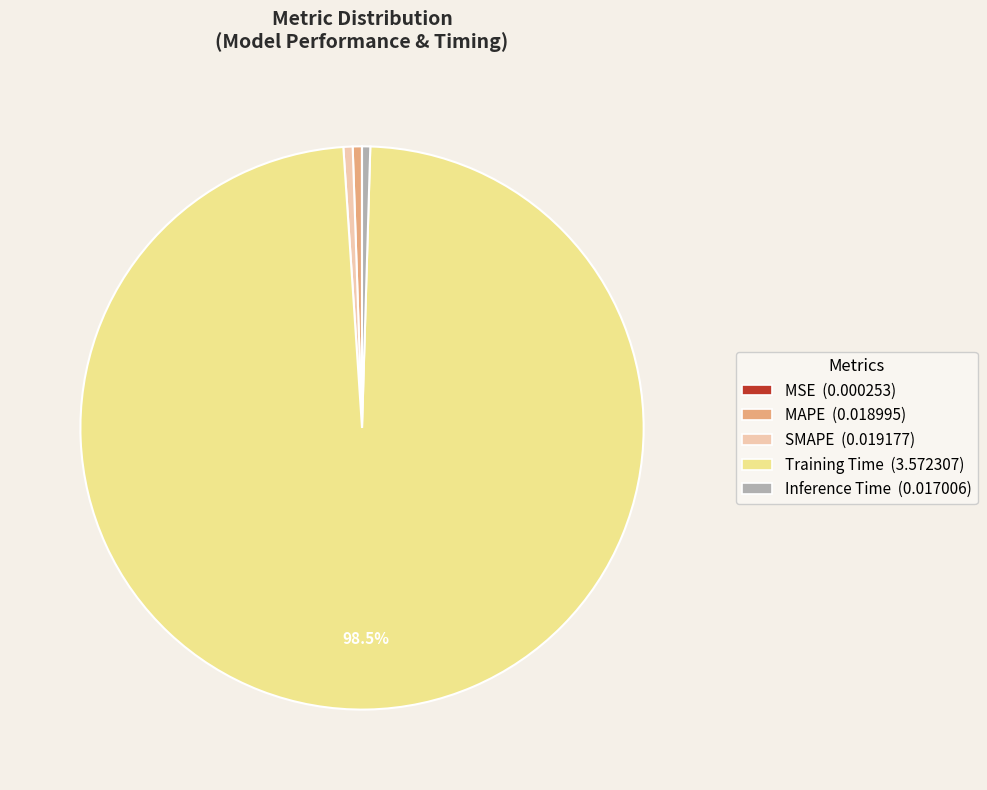

Combined, do SMAPE and Inference Time account for over 50%?

No